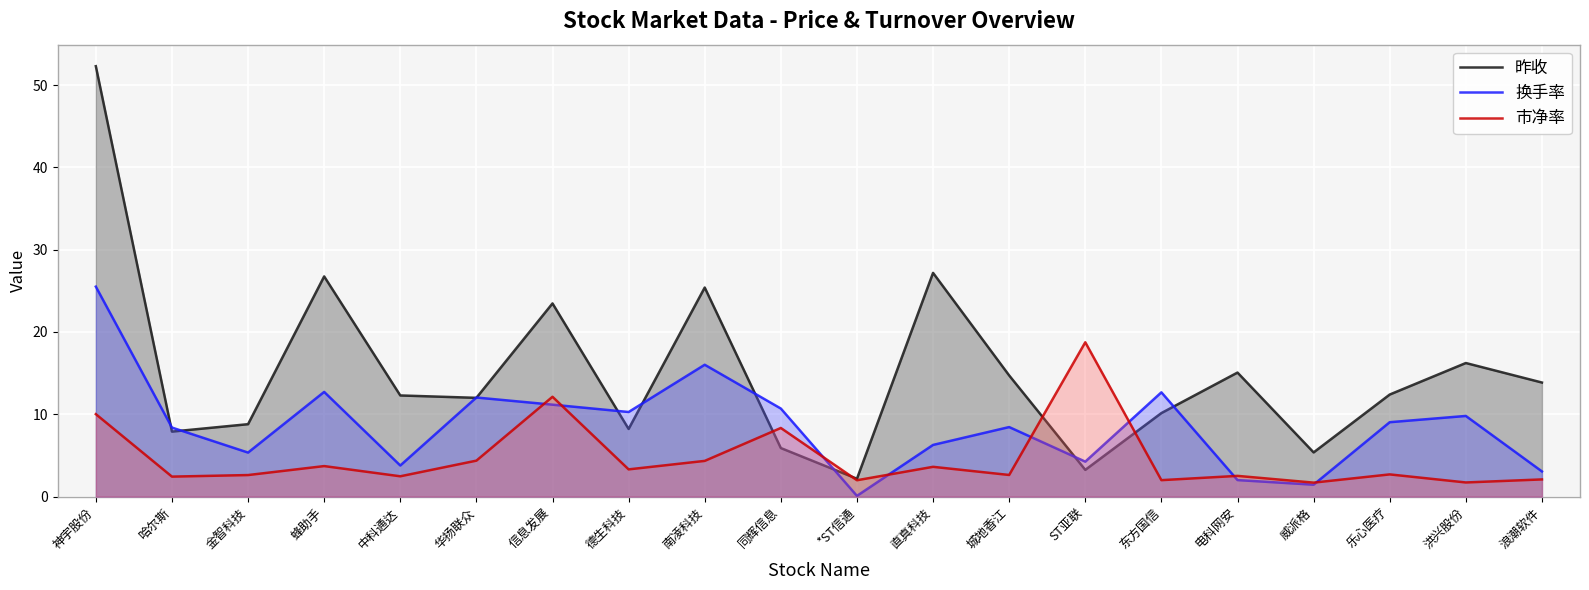

The value of 换手率 at 中科通达 is 5.5. True or false?

False